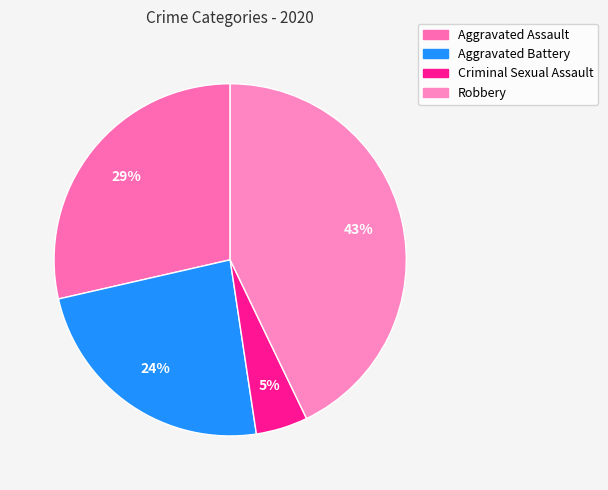

How many segments does this pie chart have?

4